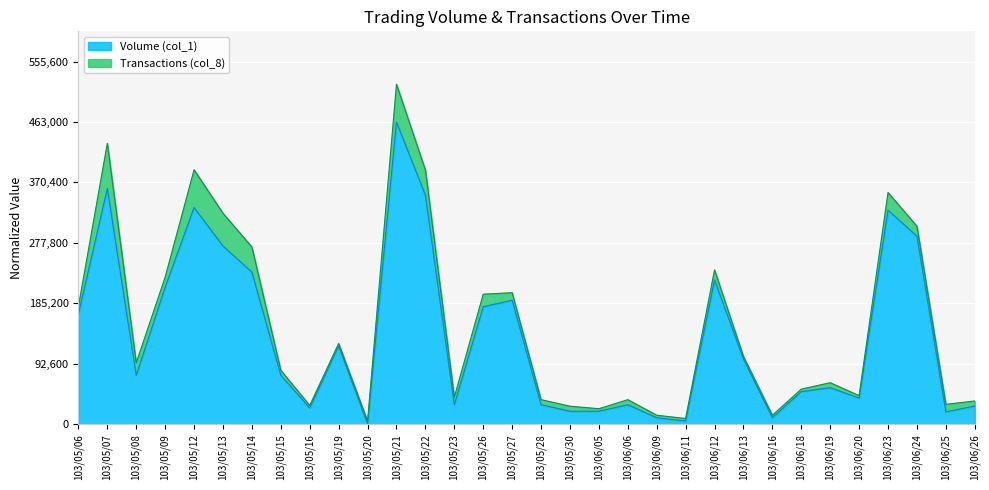

Which has a higher value, 103/06/16 or 103/06/25?

103/06/25